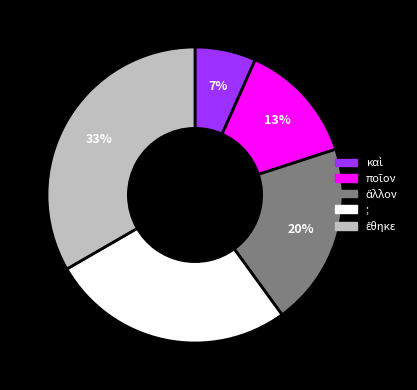

Is ; the majority of the pie?

No